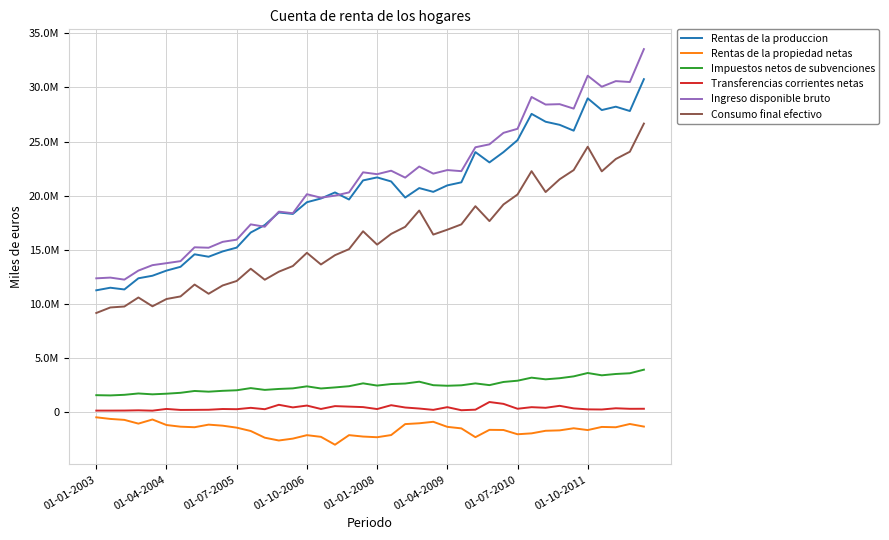

Does the chart display data point markers on the line(s)?

No